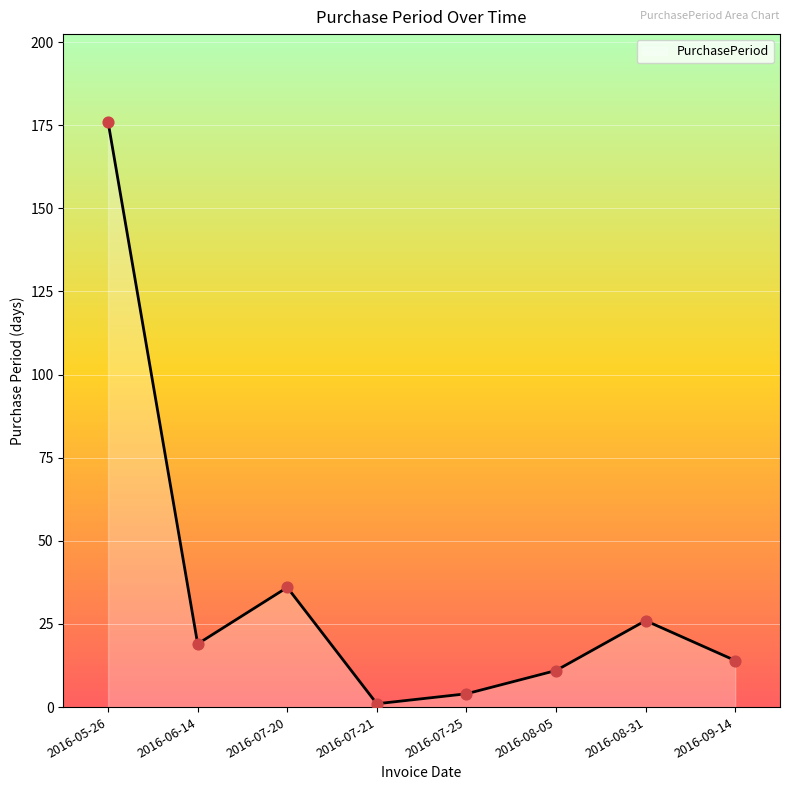

Which has a higher value, 2016-07-21 or 2016-07-25?

2016-07-25